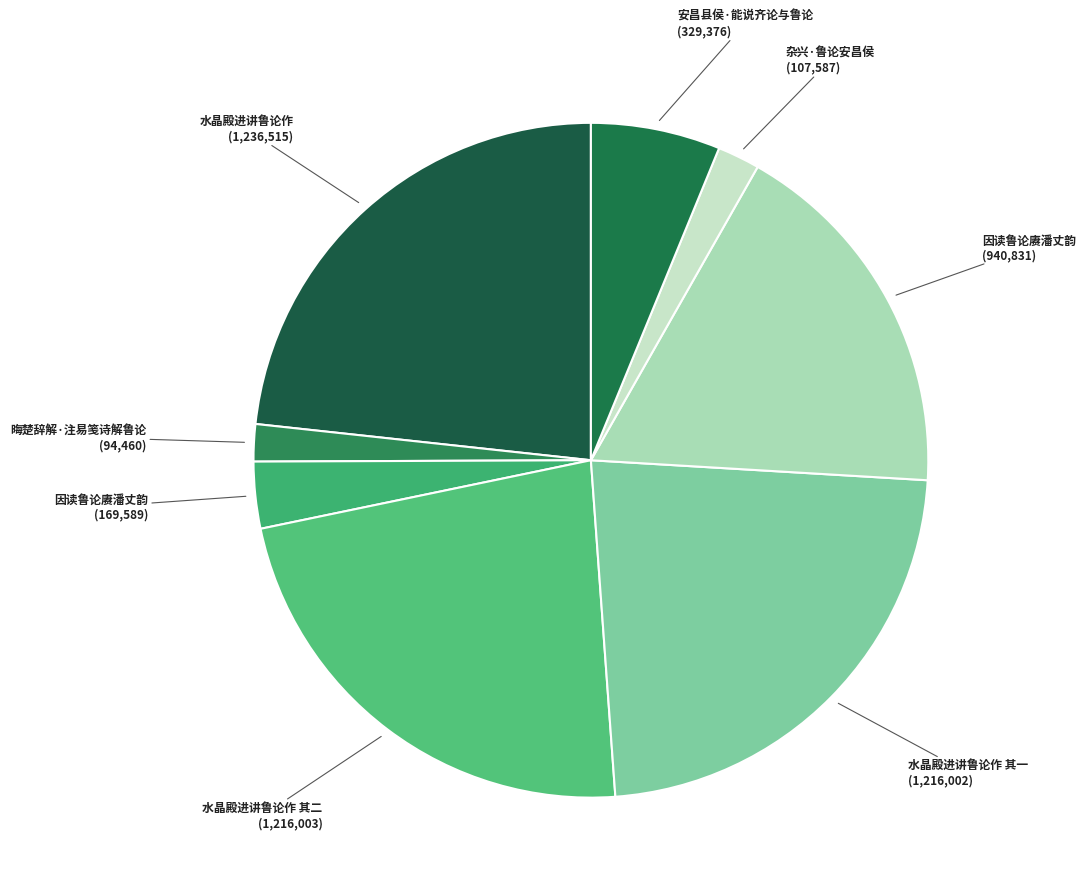

Does any single category account for the majority?

No